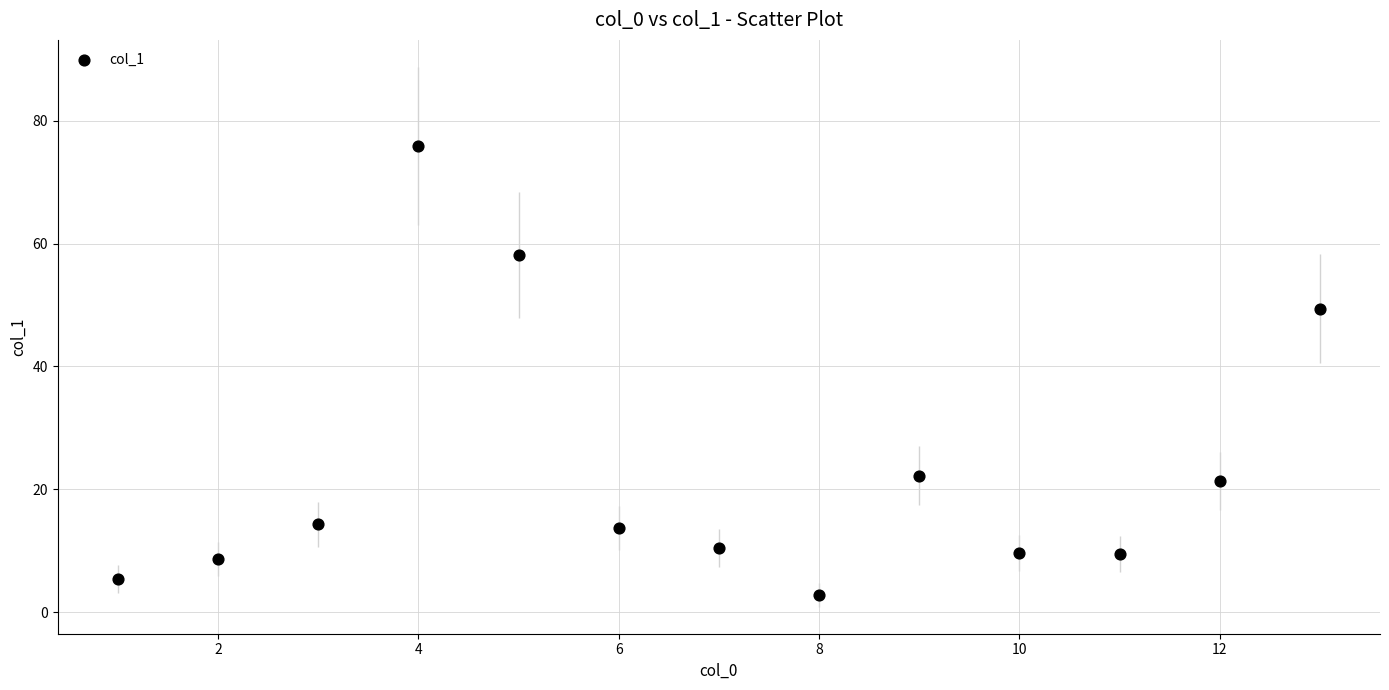

What Y value in the scatter plot is closest to 39?

49.4